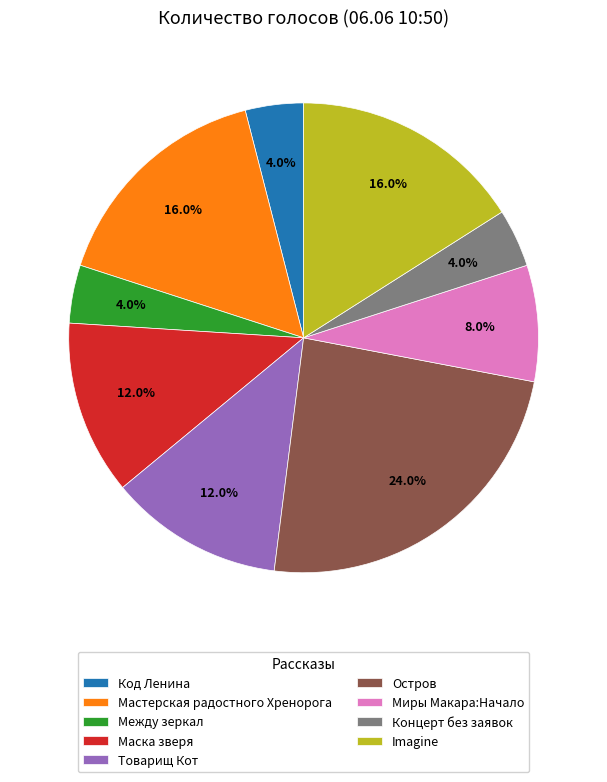

Which category has the biggest portion of the pie?

Остров